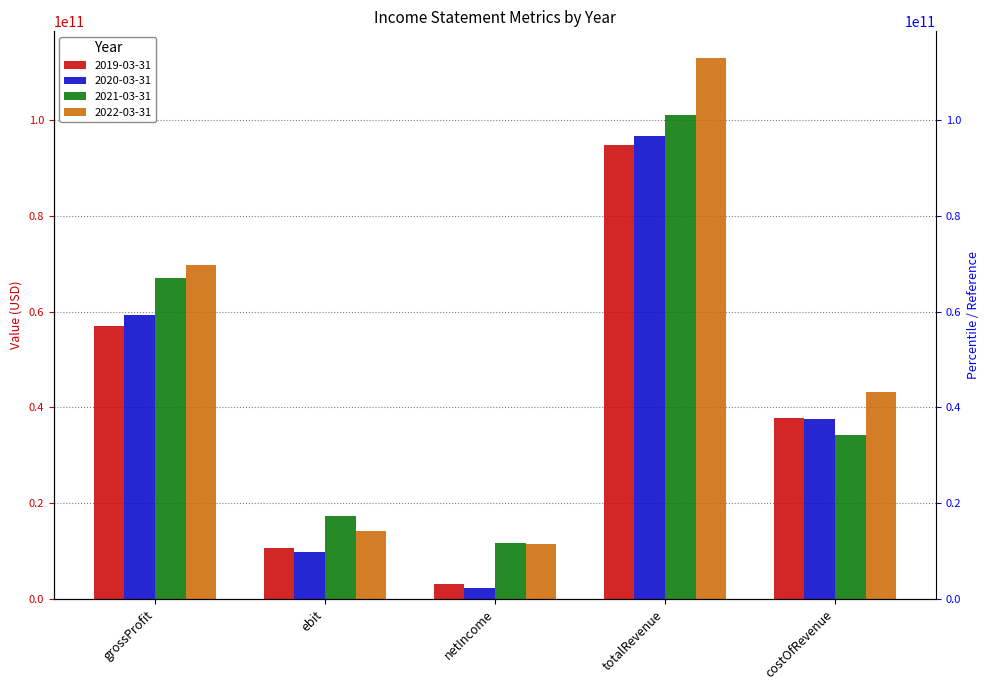

What position from the left is costOfRevenue?

5